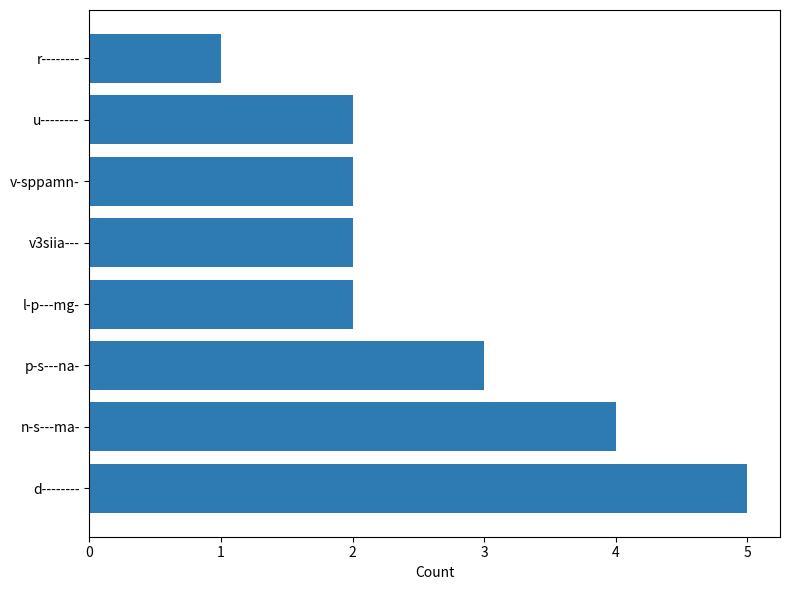

What is the ratio of the value at v-sppamn- to the value at p-s---na-?

0.7